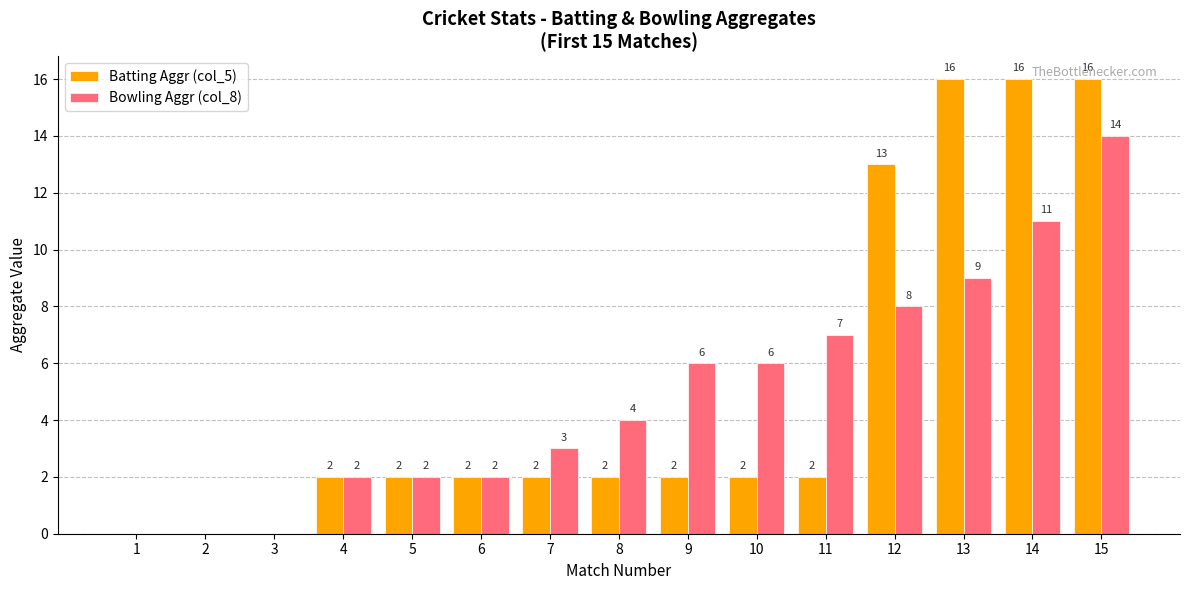

What is the sum of the Bowling Aggr (col_8) values at 6 and 4?

4